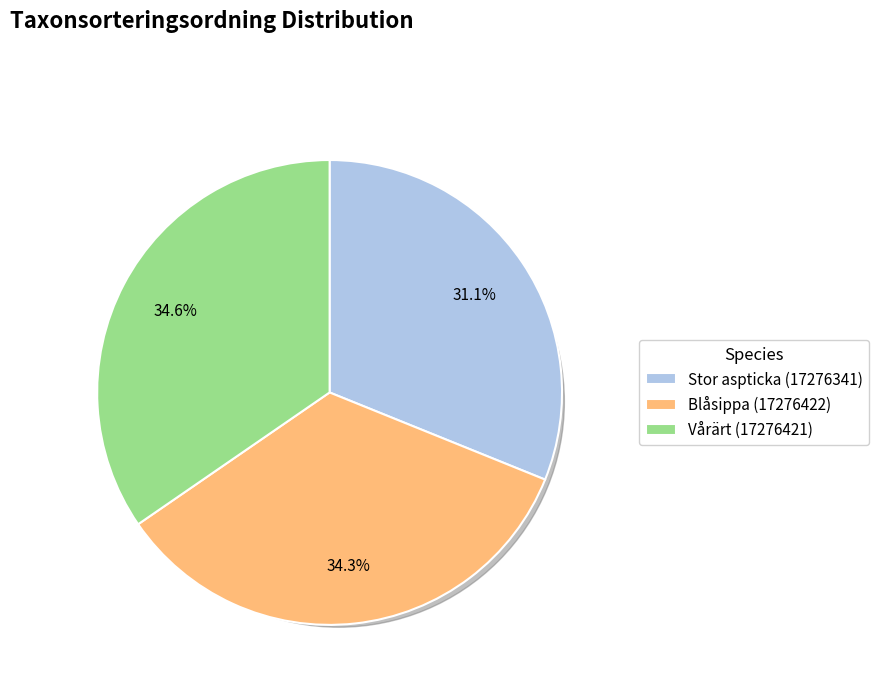

Rank the categories by value from lowest to highest.

Stor aspticka (17276341), Blåsippa (17276422), Vårärt (17276421)